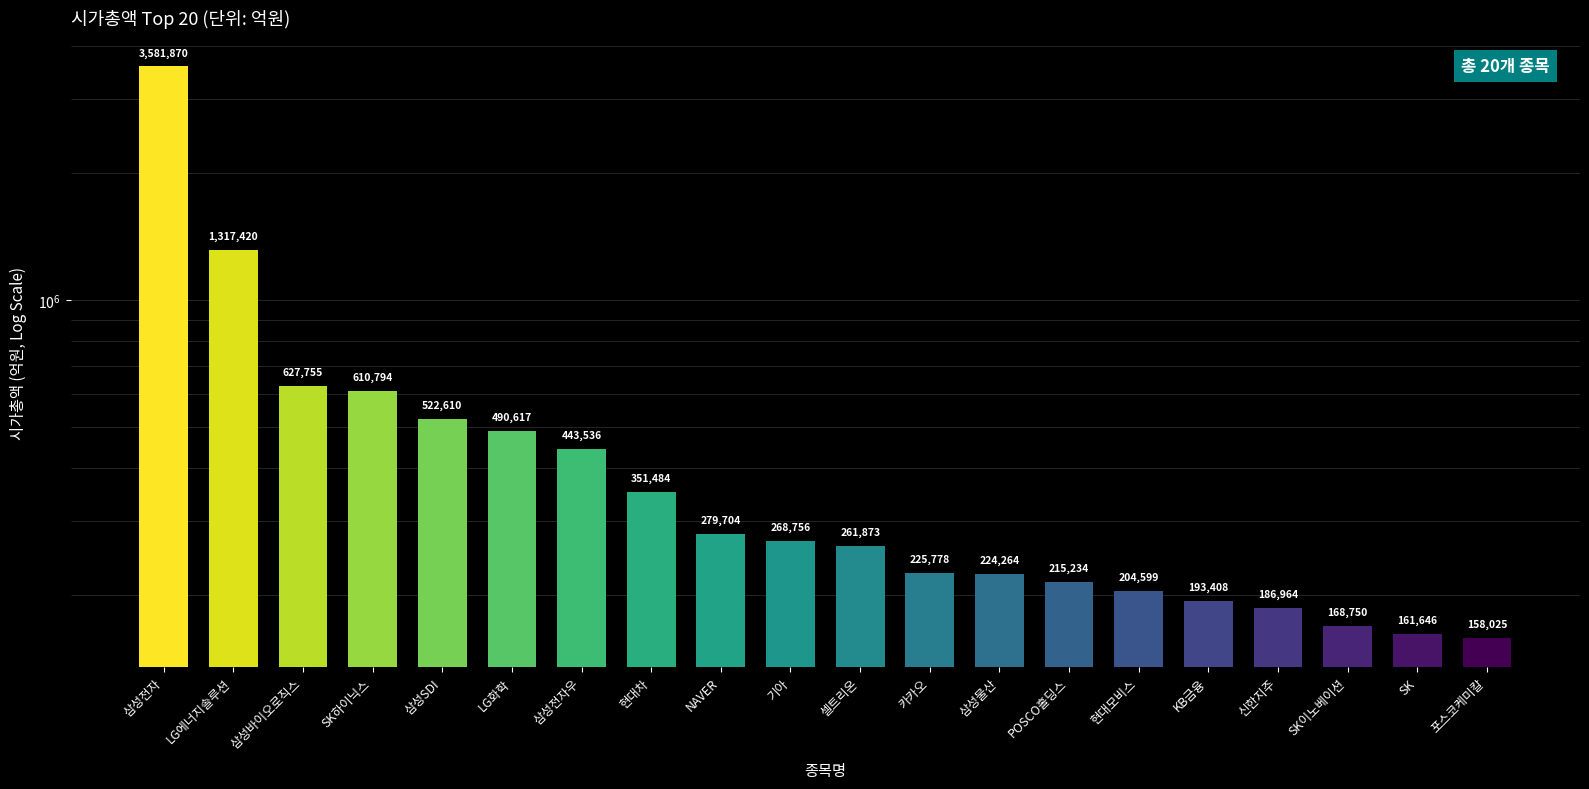

What is the value of the 12th bar from the left?

225778